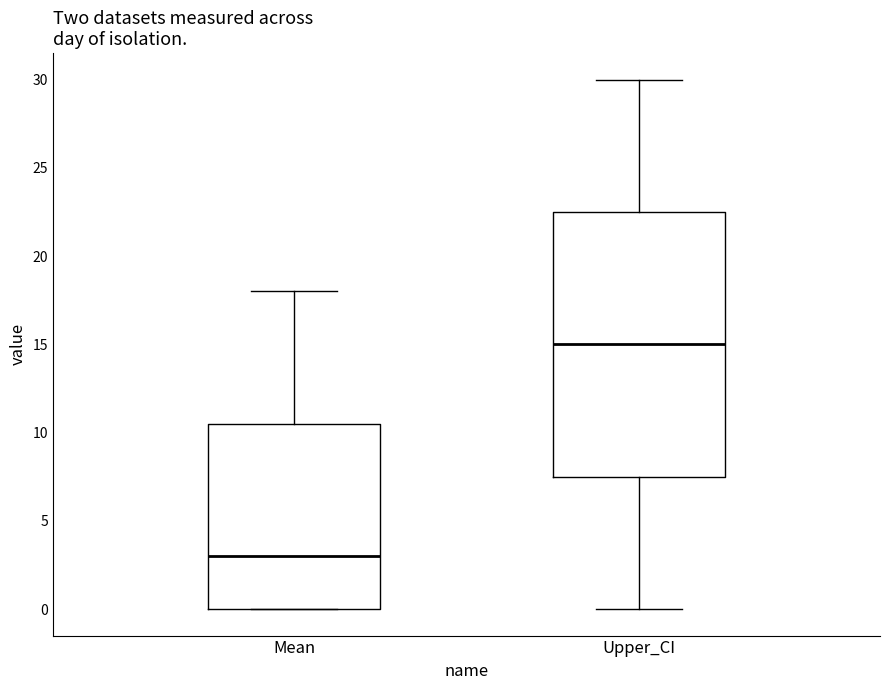

Which box has the highest median line?

Upper_CI